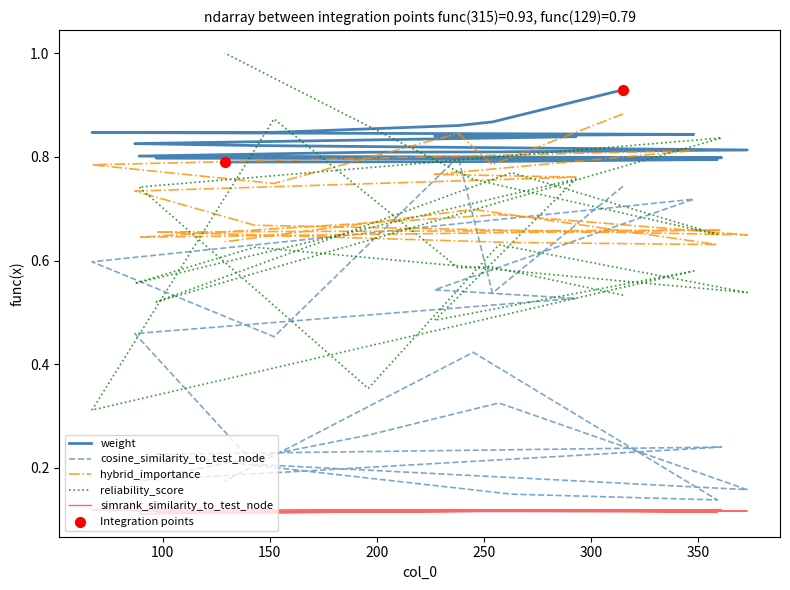

What are all the series names shown in the legend?

weight, simrank_similarity_to_test_node, cosine_similarity_to_test_node, hybrid_importance, reliability_score